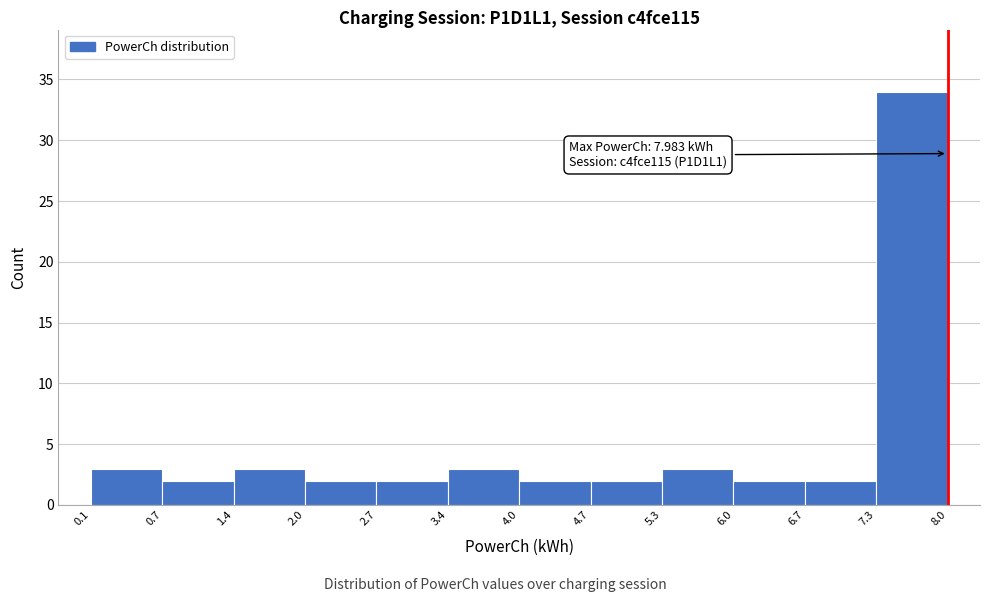

Which range on the x-axis has the tallest bar?

7.3 to 8.0